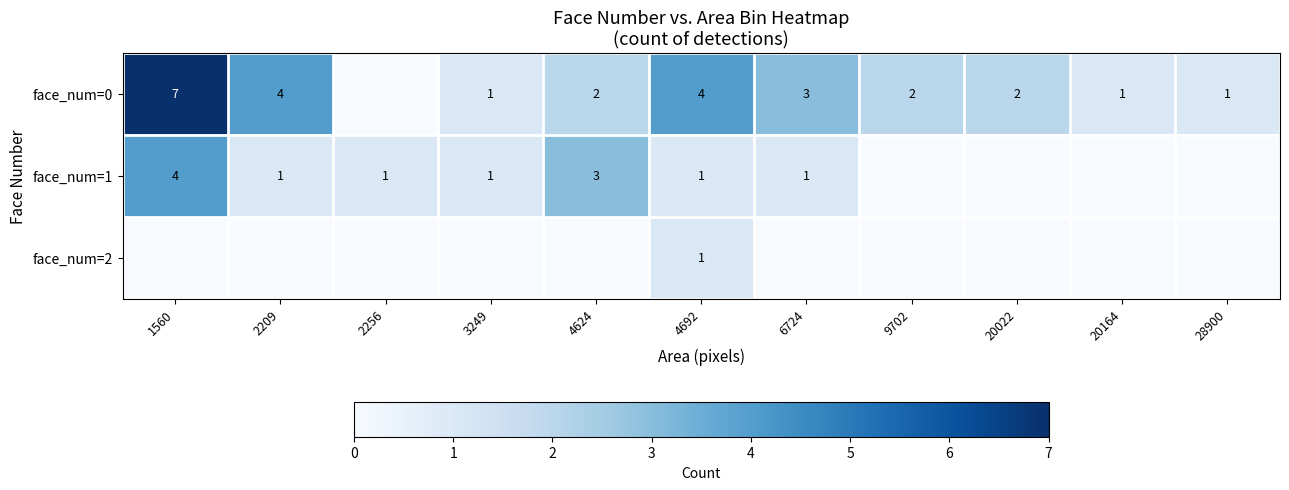

What is the sum of the face_num=1 values at 4624 and 3249?

4